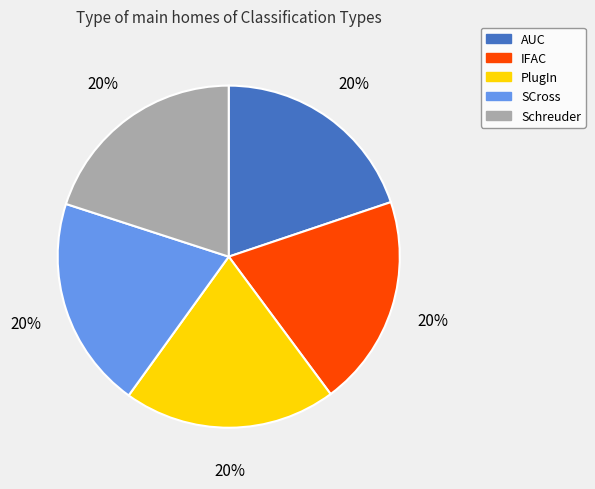

Does any single category account for the majority?

No